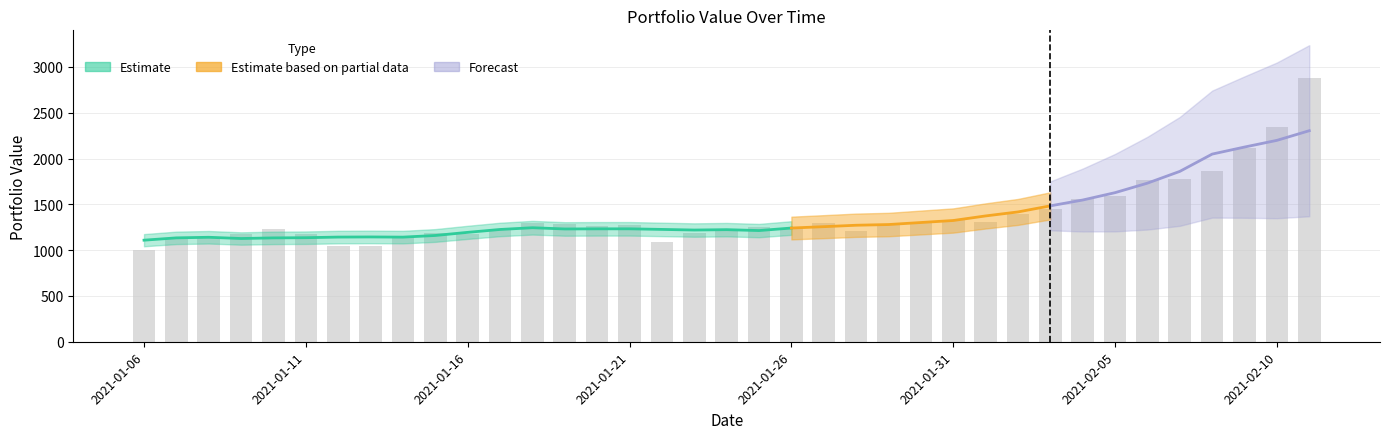

Reading left to right, list all the values displayed in this chart.

1000.2	1128.5	1135.3	1171.7	1235.4	1173.0	1046.0	1047.9	1142.8	1183.2	1181.5	1221.6	1298.7	1285.3	1268.3	1275.7	1088.6	1191.2	1223.0	1253.6	1237.1	1297.4	1206.8	1281.4	1295.9	1332.0	1307.0	1392.1	1451.1	1556.4	1587.2	1760.7	1777.4	1869.6	2118.7	2350.2	2878.4